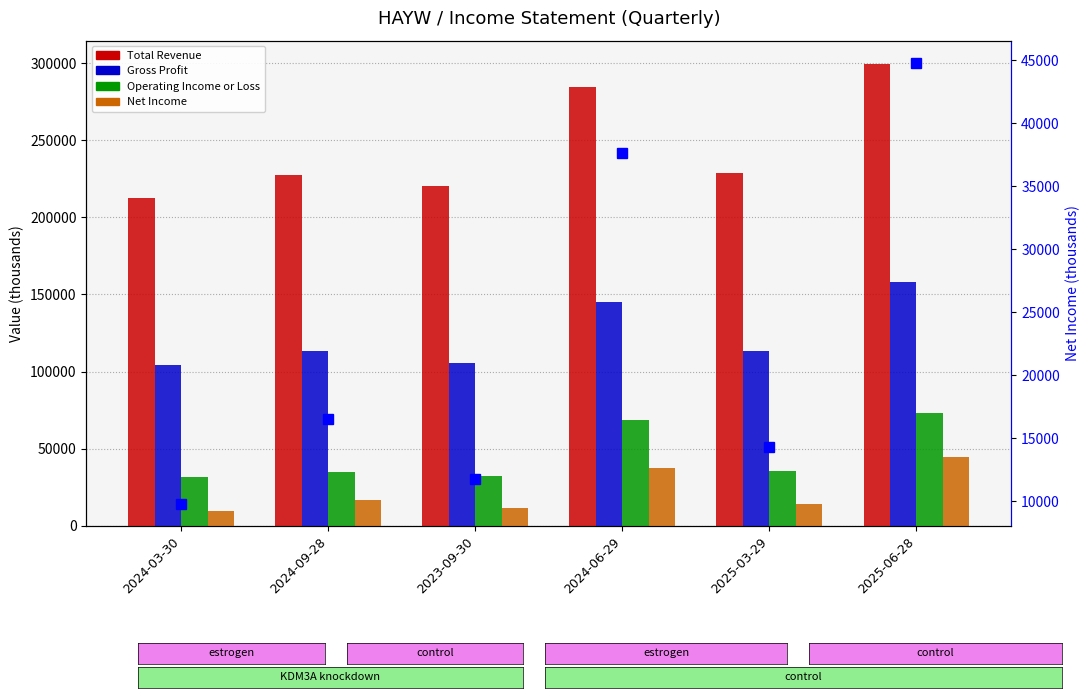

Where does the Operating Income or Loss series first go above 35400?

2024-06-29